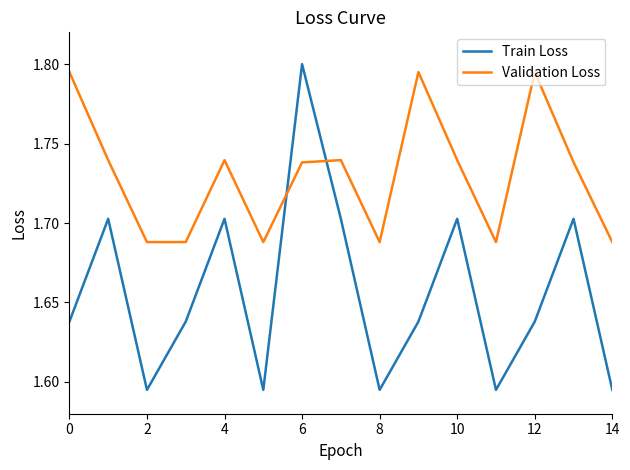

Which series has the widest spread of values?

Train Loss